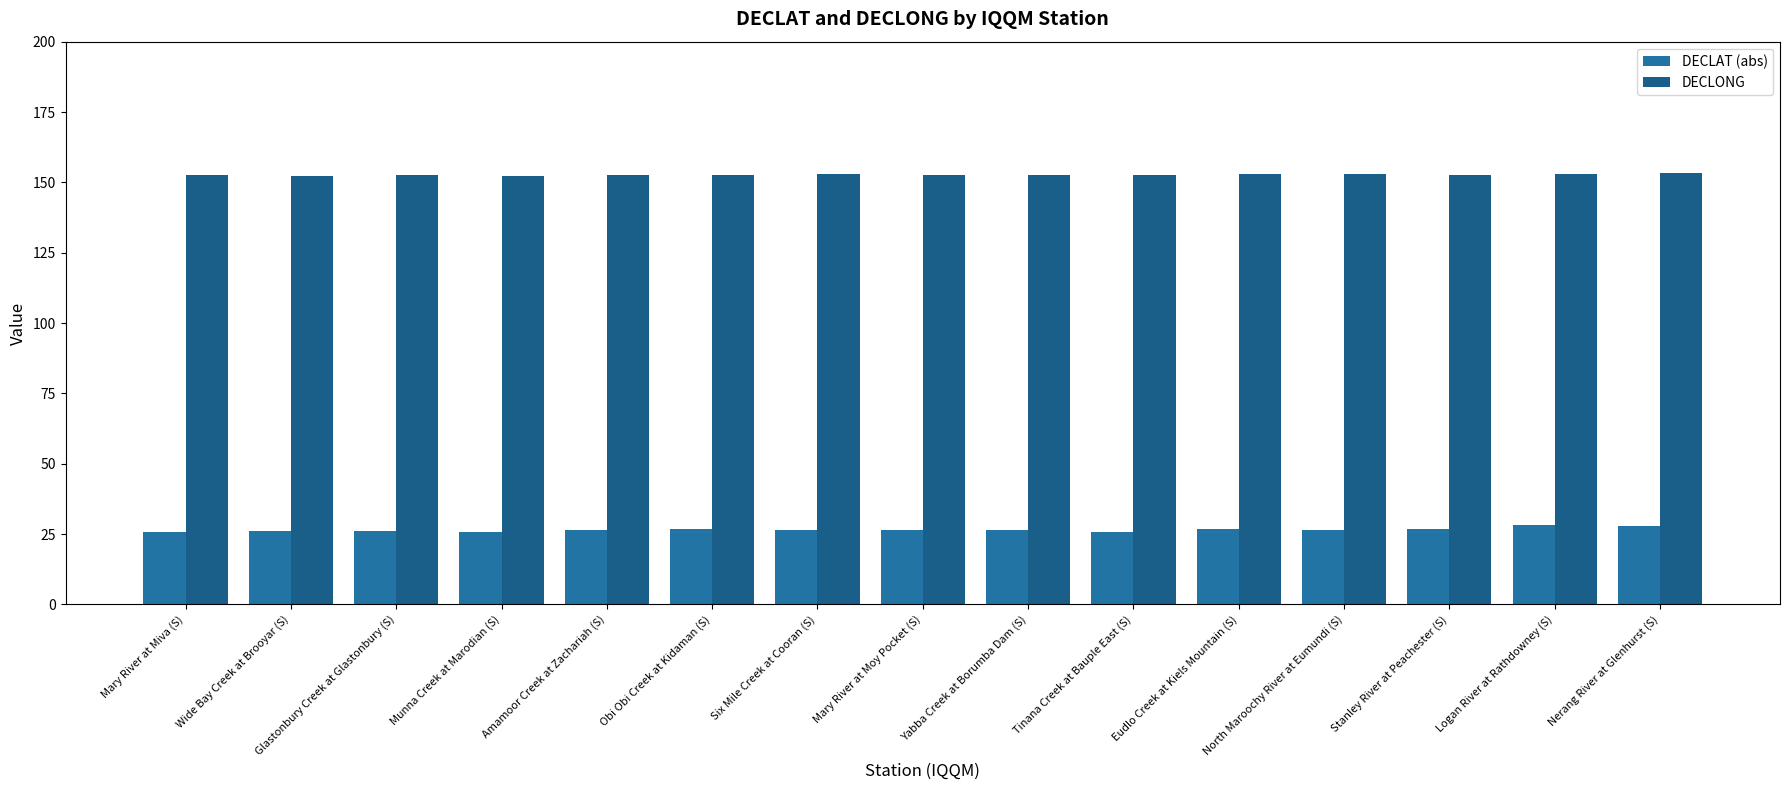

Reading right to left, what are all the values shown in this chart?

DECLAT (abs): Nerang River at Glenhurst (S)=28.0	Logan River at Rathdowney (S)=28.2	Stanley River at Peachester (S)=26.9	North Maroochy River at Eumundi (S)=26.5	Eudlo Creek at Kiels Mountain (S)=26.7	Tinana Creek at Bauple East (S)=25.8	Yabba Creek at Borumba Dam (S)=26.5	Mary River at Moy Pocket (S)=26.5	Six Mile Creek at Cooran (S)=26.3	Obi Obi Creek at Kidaman (S)=26.6	Amamoor Creek at Zachariah (S)=26.3	Munna Creek at Marodian (S)=25.9	Glastonbury Creek at Glastonbury (S)=26.2	Wide Bay Creek at Brooyar (S)=26.0	Mary River at Miva (S)=25.9
DECLONG: Nerang River at Glenhurst (S)=153.3	Logan River at Rathdowney (S)=152.9	Stanley River at Peachester (S)=152.8	North Maroochy River at Eumundi (S)=153.0	Eudlo Creek at Kiels Mountain (S)=153.0	Tinana Creek at Bauple East (S)=152.7	Yabba Creek at Borumba Dam (S)=152.6	Mary River at Moy Pocket (S)=152.7	Six Mile Creek at Cooran (S)=152.8	Obi Obi Creek at Kidaman (S)=152.8	Amamoor Creek at Zachariah (S)=152.7	Munna Creek at Marodian (S)=152.3	Glastonbury Creek at Glastonbury (S)=152.5	Wide Bay Creek at Brooyar (S)=152.4	Mary River at Miva (S)=152.5